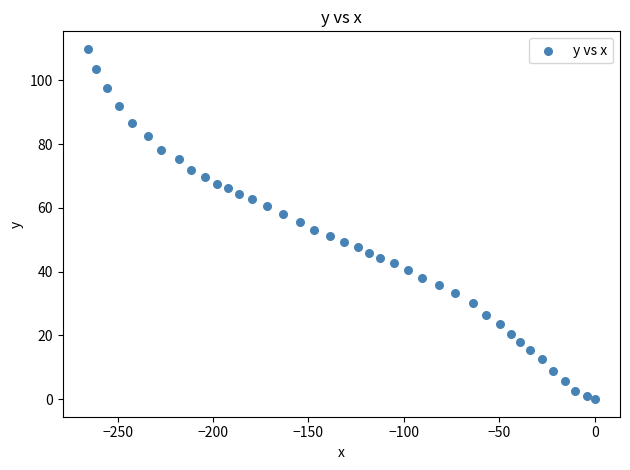

What is the range of Y values (max minus min)?

109.9